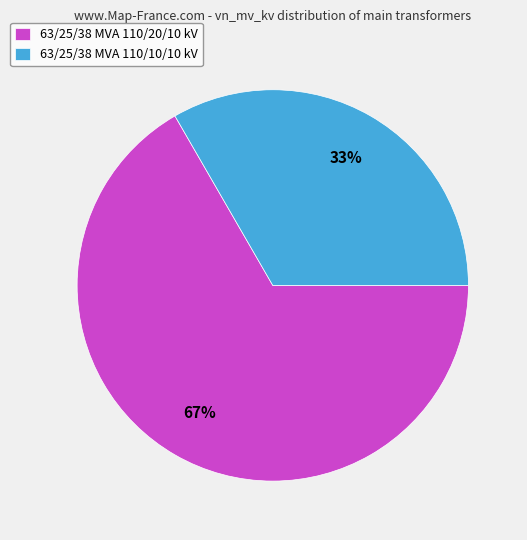

Is the sum of 63/25/38 MVA 110/10/10 kV and 63/25/38 MVA 110/20/10 kV greater than half?

Yes